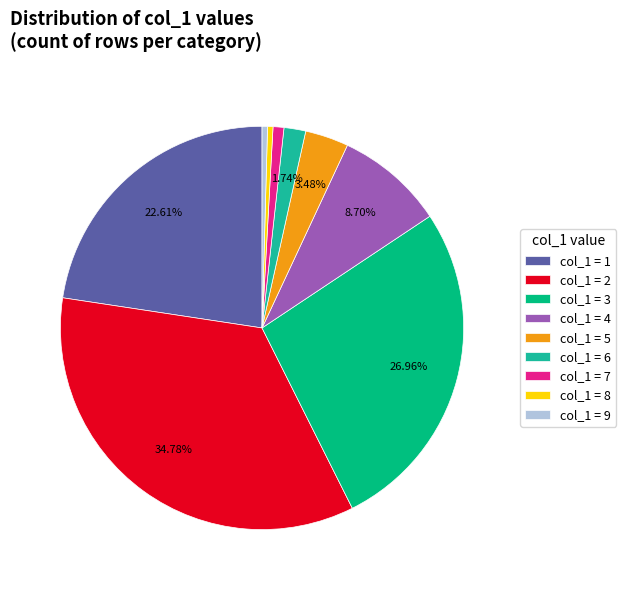

Which category has the biggest portion of the pie?

col_1 = 2